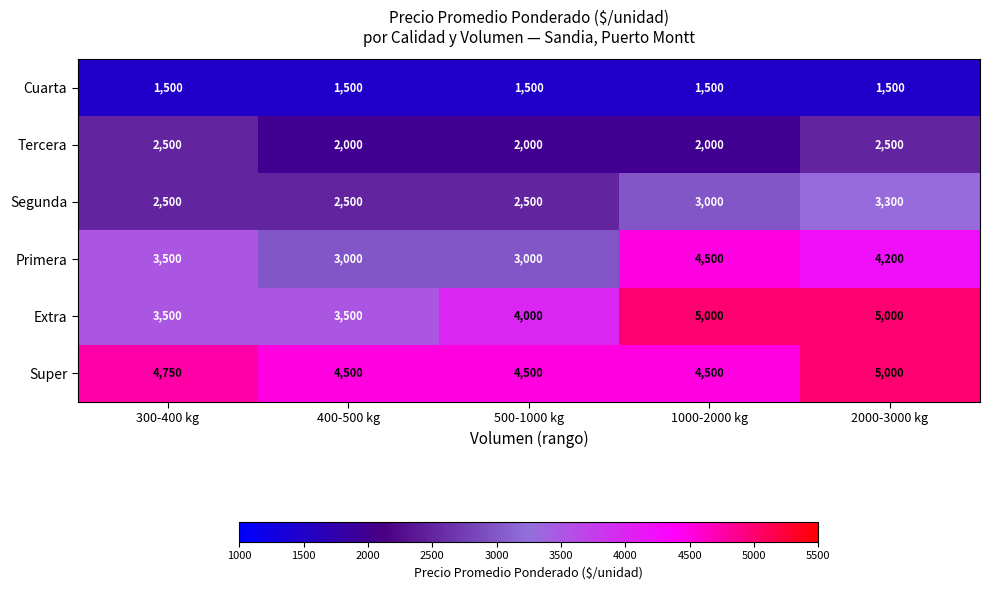

Which series changed the most between 300-400 kg and 1000-2000 kg?

Extra